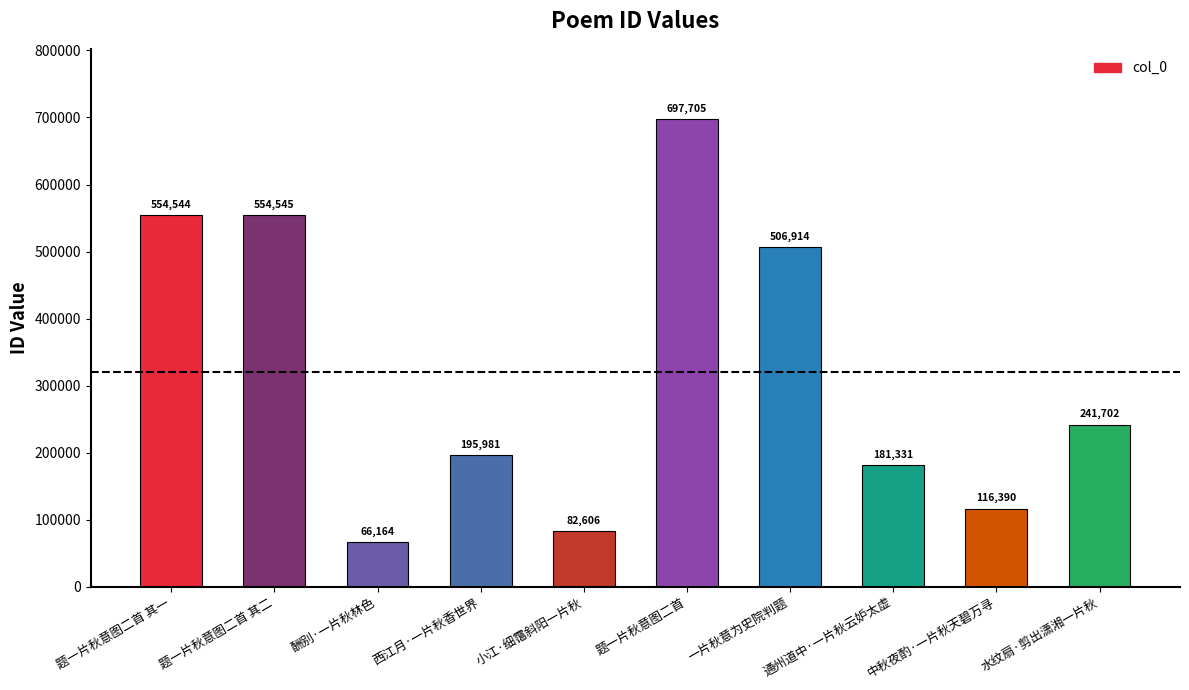

Where does the data first go above 241702?

题一片秋意图二首 其一